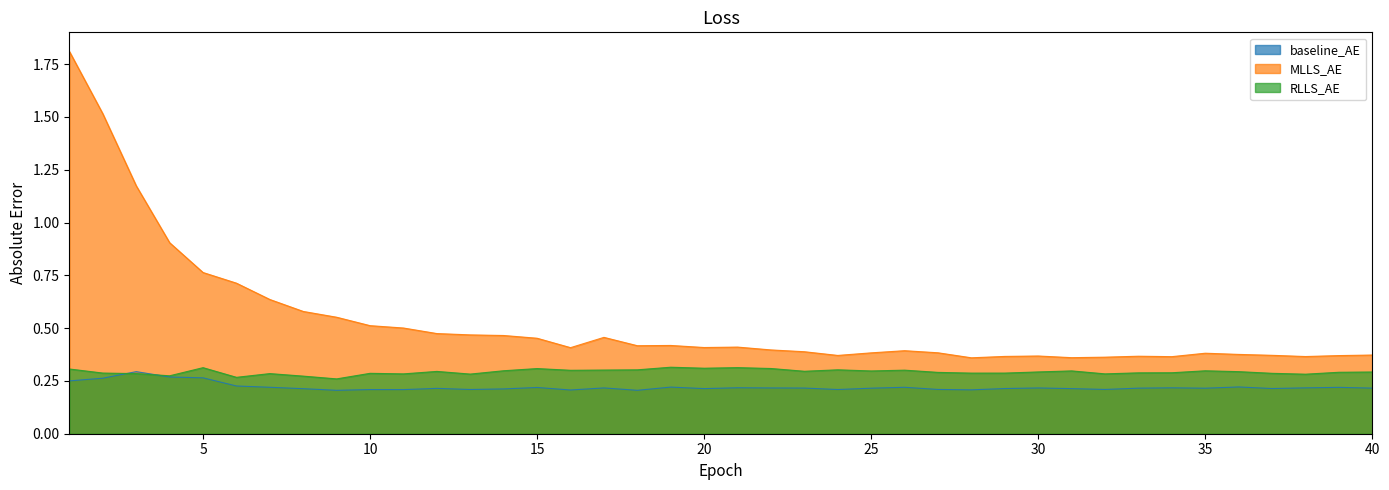

What is the difference between the maximum and minimum values in the baseline_AE series?

0.1